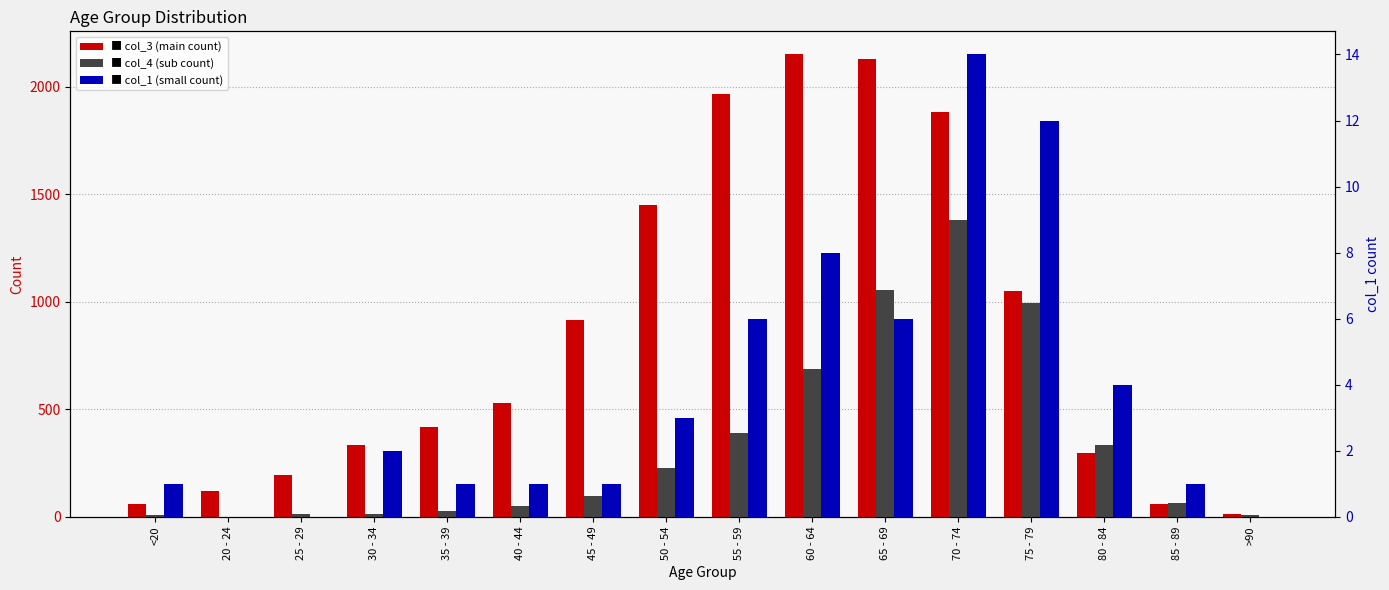

Which label corresponds to the smallest value in the chart?

20 - 24